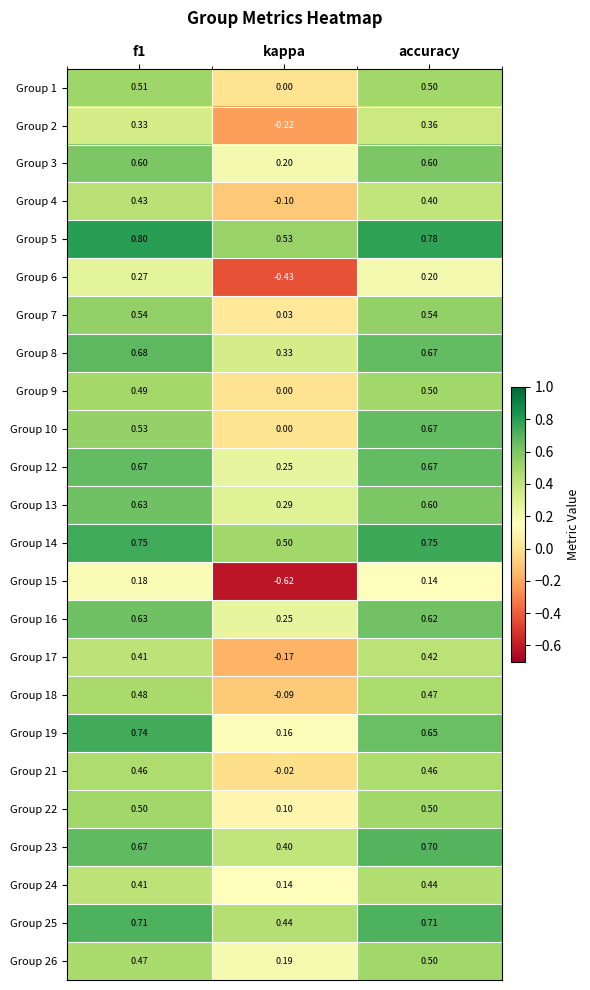

Which series changed the most between f1 and accuracy?

Group 10